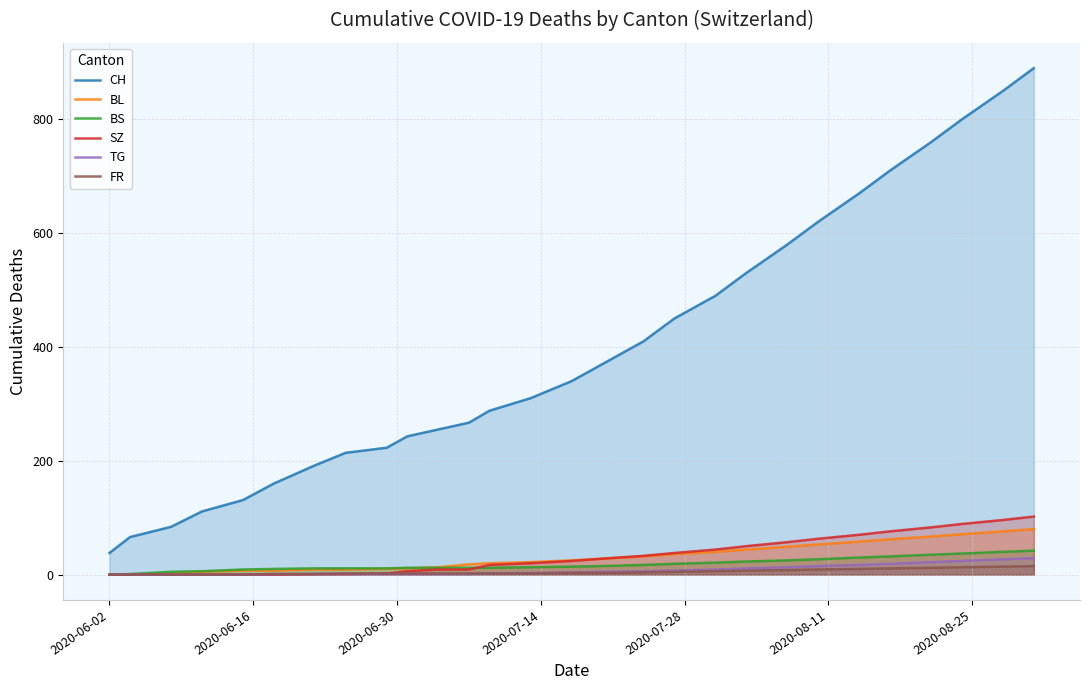

Reading right to left, what are all the values shown in this chart?

CH: 890	850	800	760	710	670	620	580	530	490	450	410	370	340	310	288	267	255	243	223	214	192	160	131	111	84	66	38
BL: 80	76	71	67	62	58	53	49	44	40	36	32	28	25	22	20	18	13	11	10	9	9	7	7	5	2	0	0
BS: 42	40	37	35	32	30	27	25	23	21	19	17	15	14	13	12	12	12	12	11	11	11	10	9	6	5	1	0
SZ: 102	96	89	83	76	70	63	57	50	44	38	33	28	24	20	17	9	9	6	2	1	1	0	0	0	0	0	0
TG: 29	27	24	22	19	17	15	13	11	9	7	6	5	4	3	2	1	1	1	1	1	1	1	0	0	0	0	0
FR: 15	14	13	12	11	10	9	8	7	6	5	4	3	3	2	2	2	2	2	2	2	1	1	0	0	0	0	0